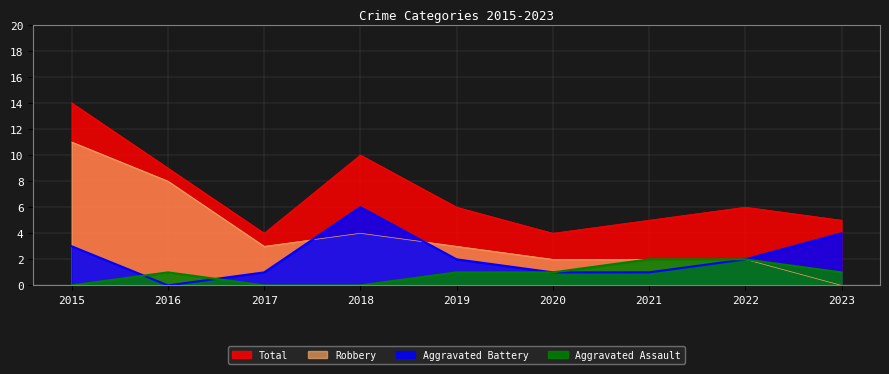

True or false: Aggravated Battery and Total intersect in this chart.

False